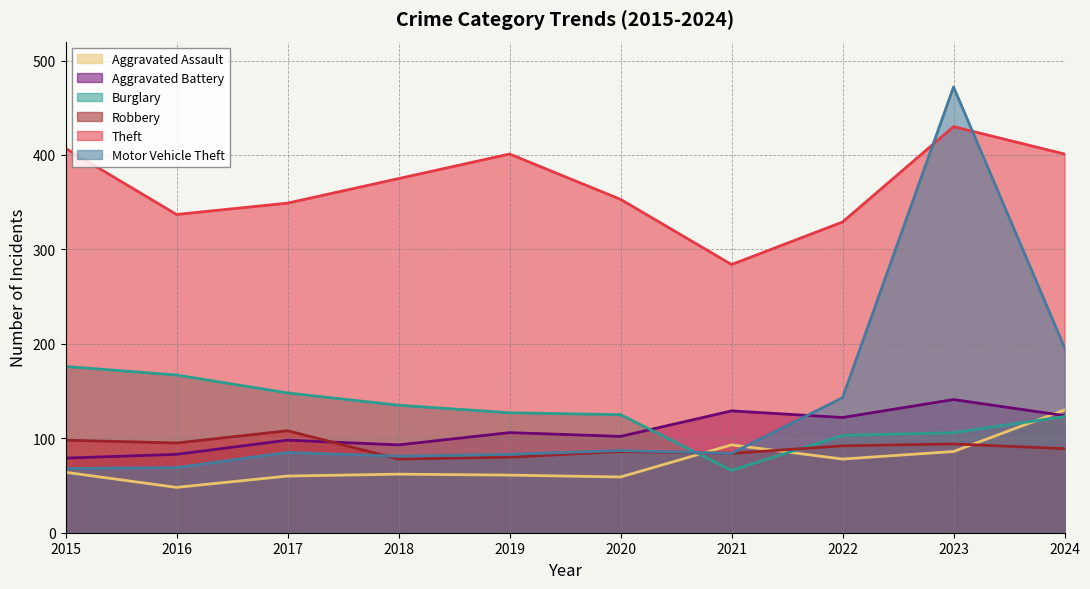

How many lines are shown in the chart?

6